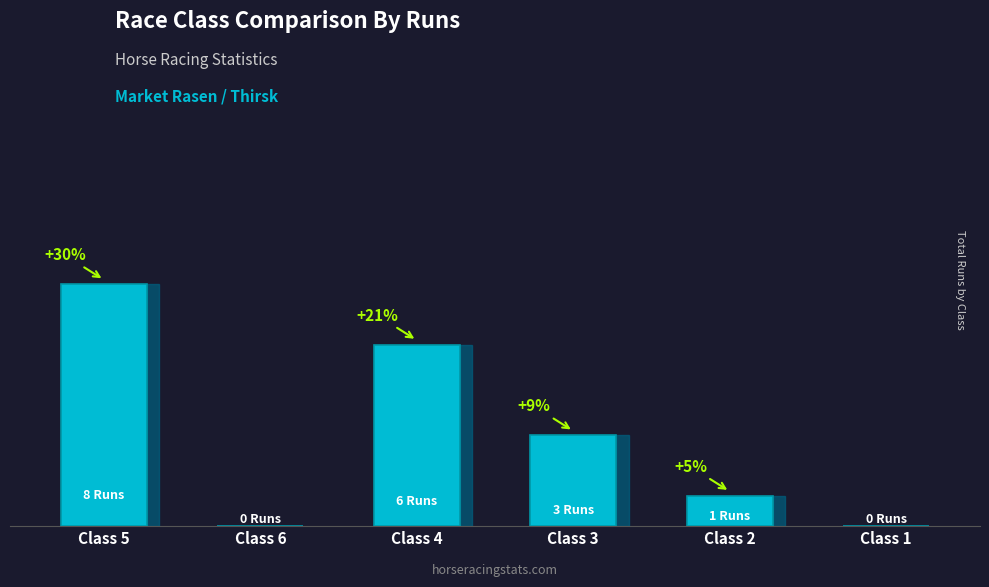

Are the bars horizontal?

No